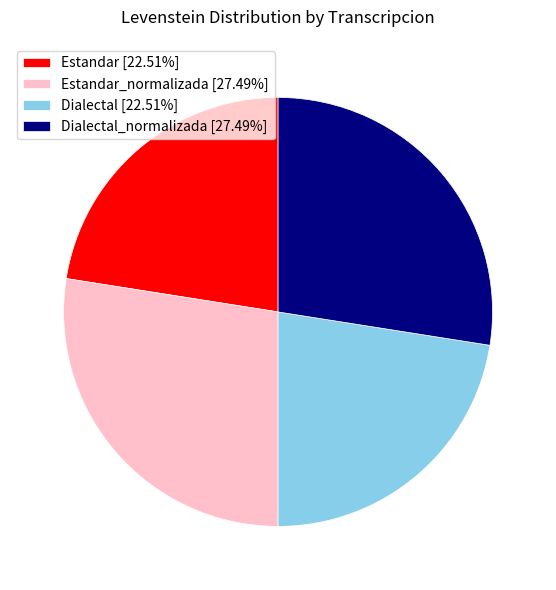

Combined, do Dialectal [22.51%] and Estandar [22.51%] account for over 50%?

No